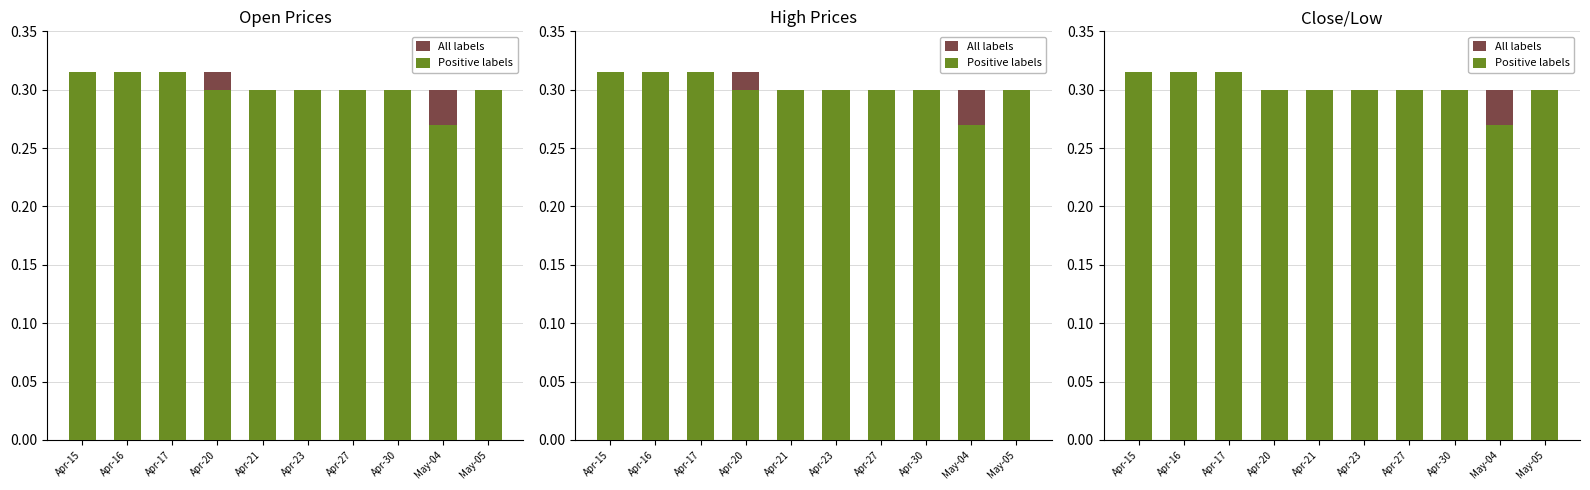

Is it true that All labels equals 0.2 at Apr-20?

False